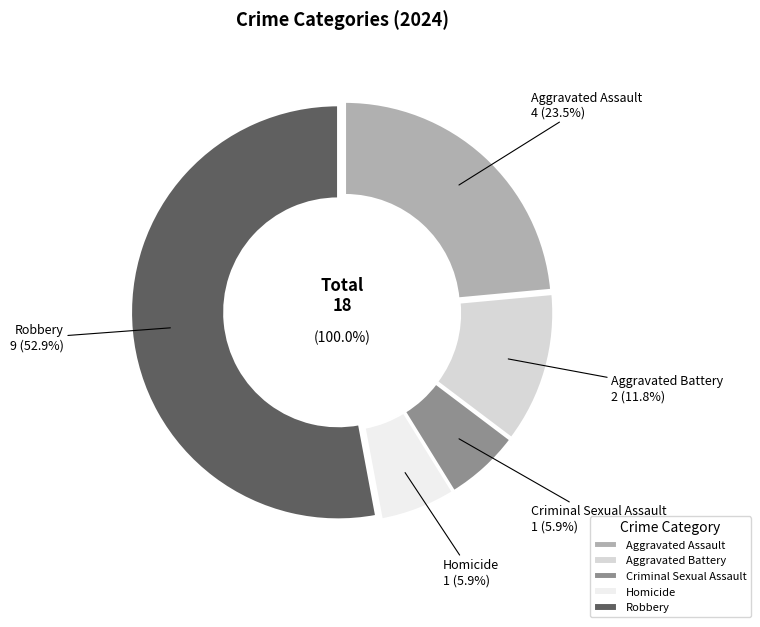

The Homicide slice represents 6% of the pie. True or false?

True